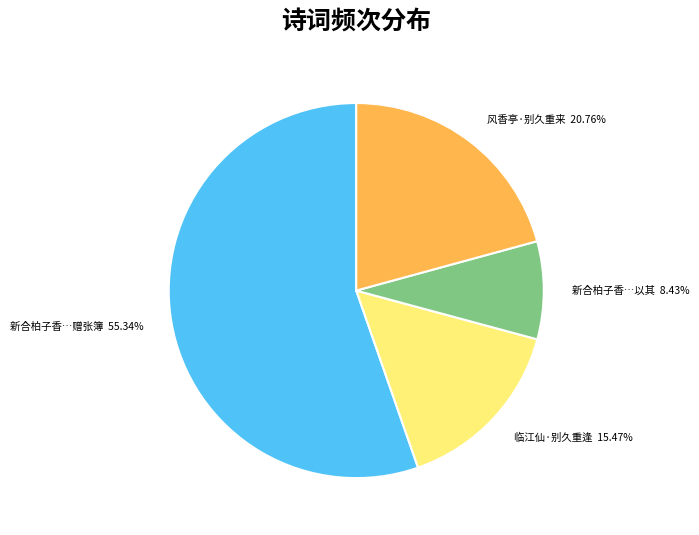

Is there any slice that represents more than half of the pie?

Yes